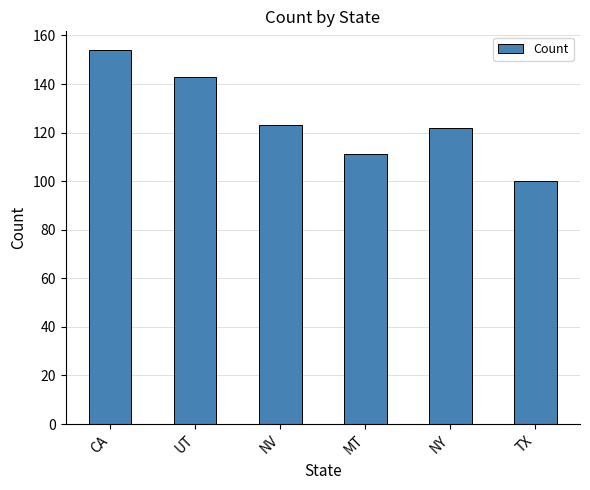

Are the bars grouped side by side (vs. stacked)?

No